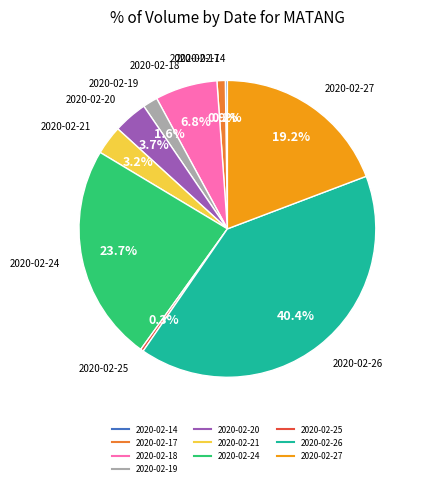

Between 2020-02-24 and 2020-02-17, which is larger?

2020-02-24